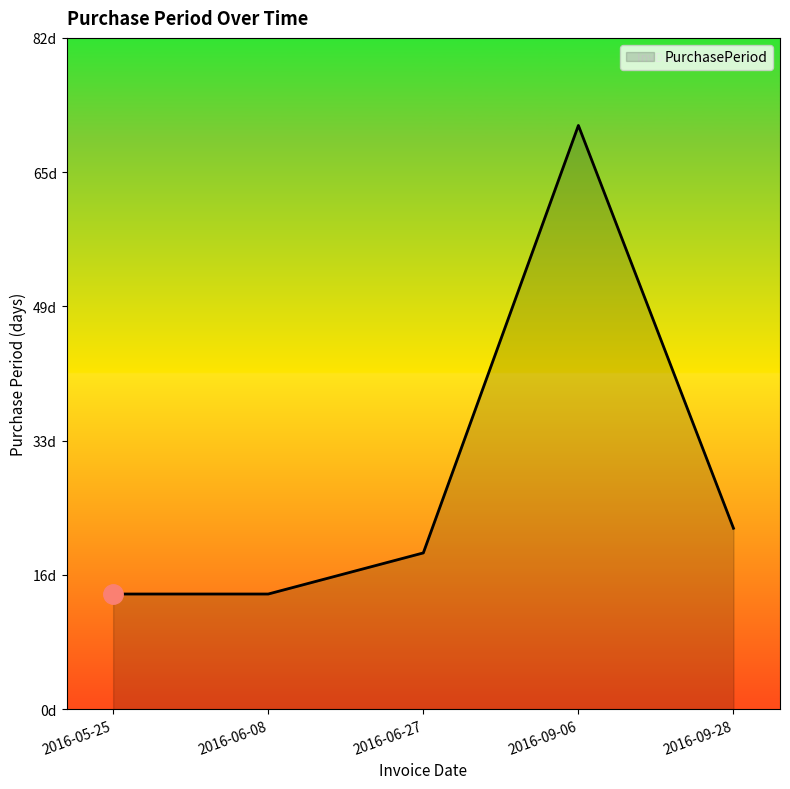

Where does the data first go above 19?

2016-09-06